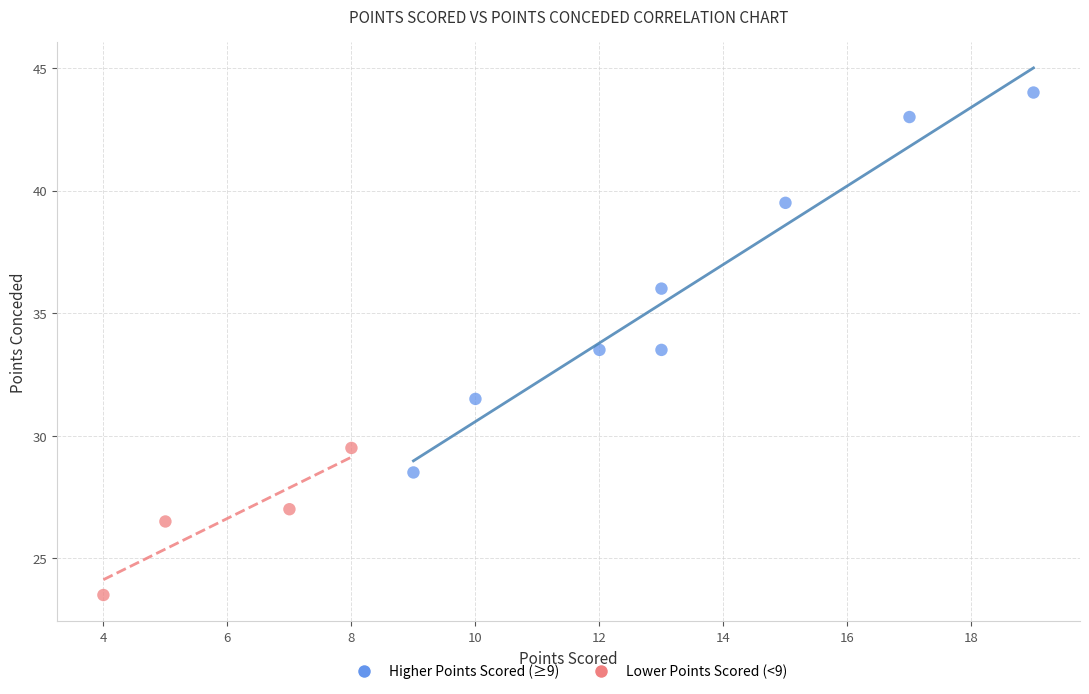

Which series contains the lowest Y value?

Lower Points Scored (<9)